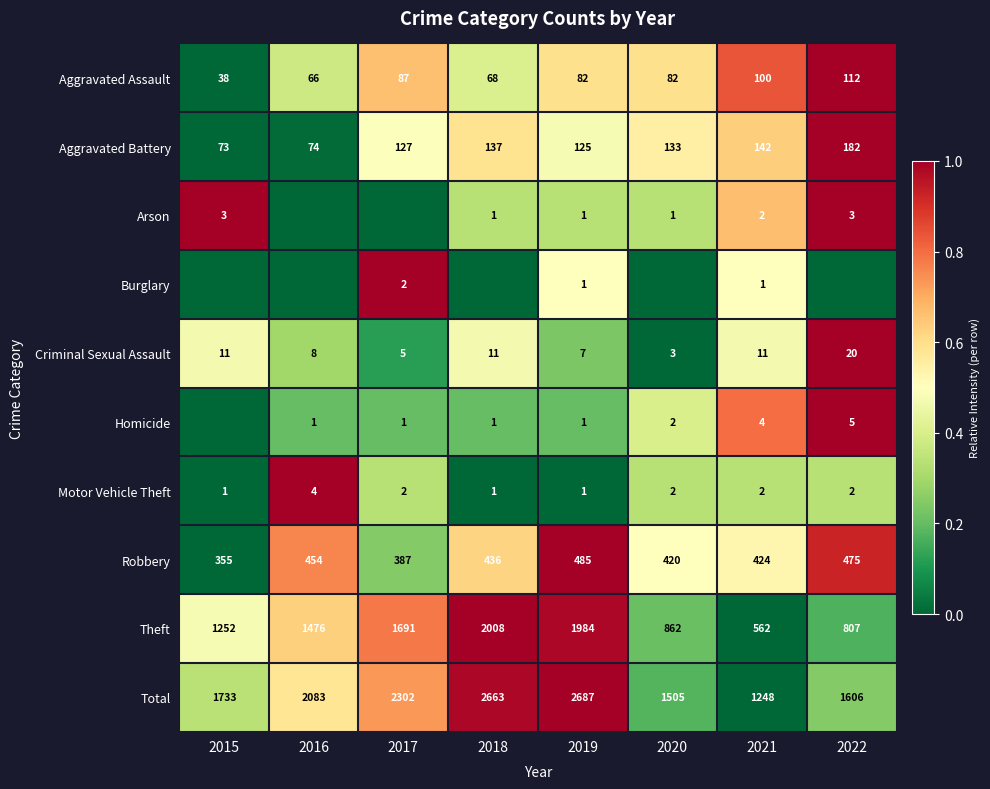

What is the sum of the Aggravated Battery values at 2021 and 2017?

269